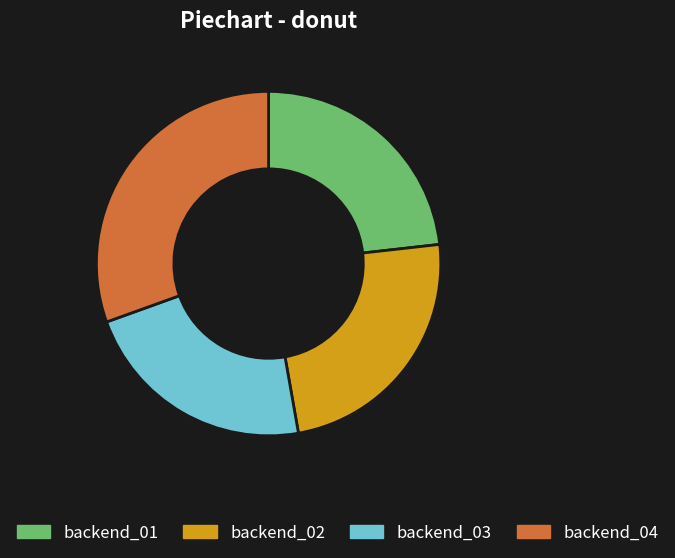

Combined, do backend_04 and backend_01 account for over 50%?

Yes